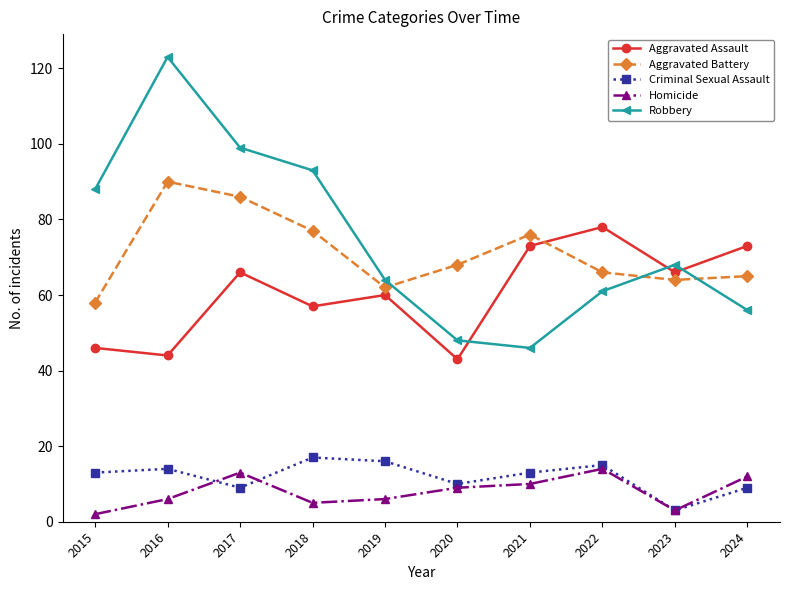

True or false: Criminal Sexual Assault has a value of 16 at 2019.

True